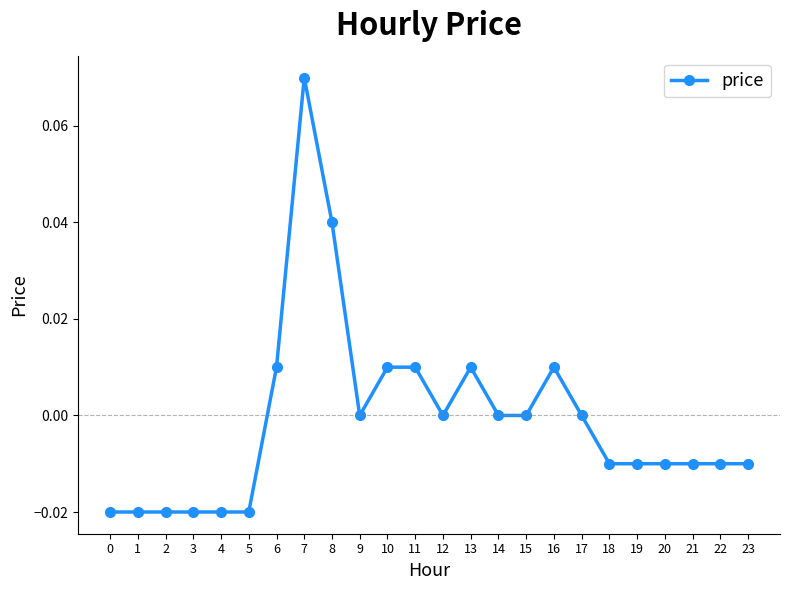

Which has a higher value, 5 or 22?

22